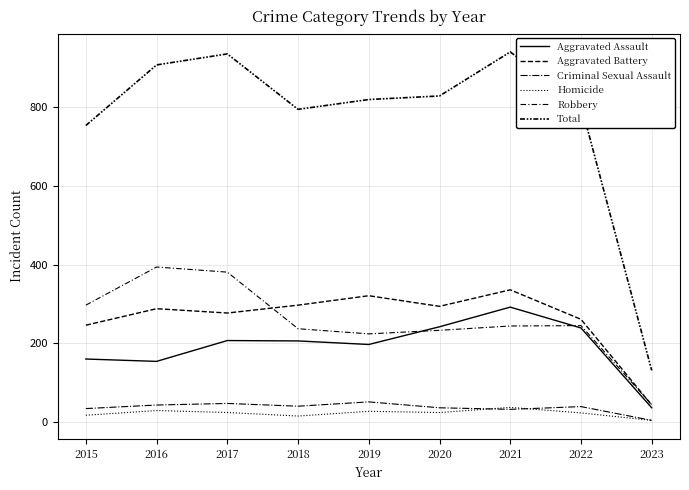

Does the chart have visible grid lines?

Yes